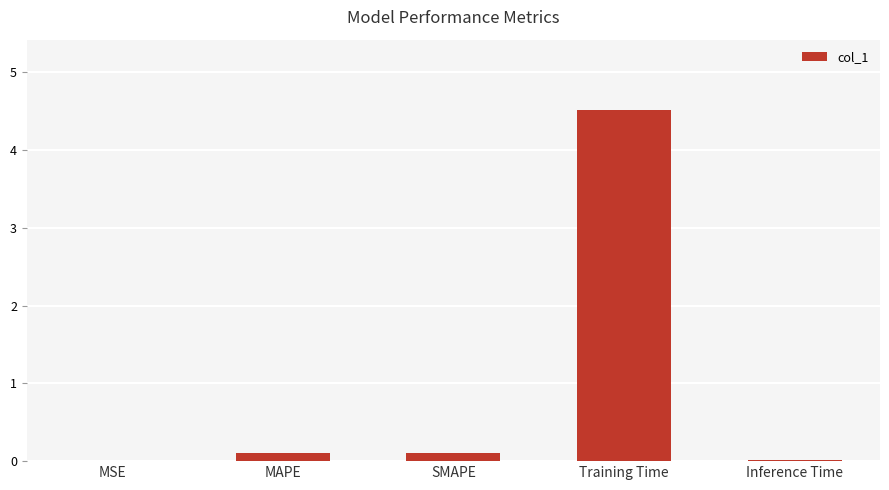

The chart shows a value of 0.0 at Inference Time. True or false?

True